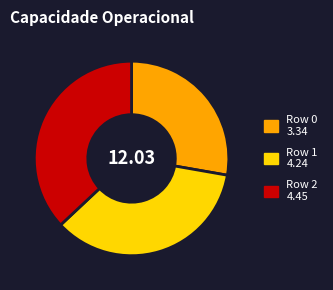

Does any single category account for the majority?

No